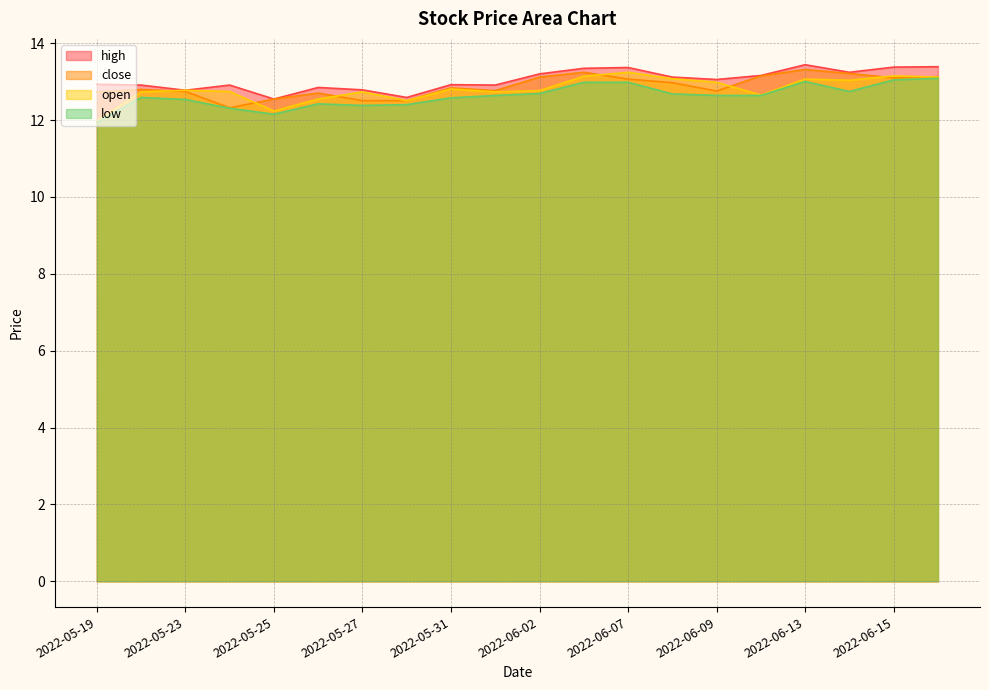

What is the value of the close point at the 11th from the left?

13.1